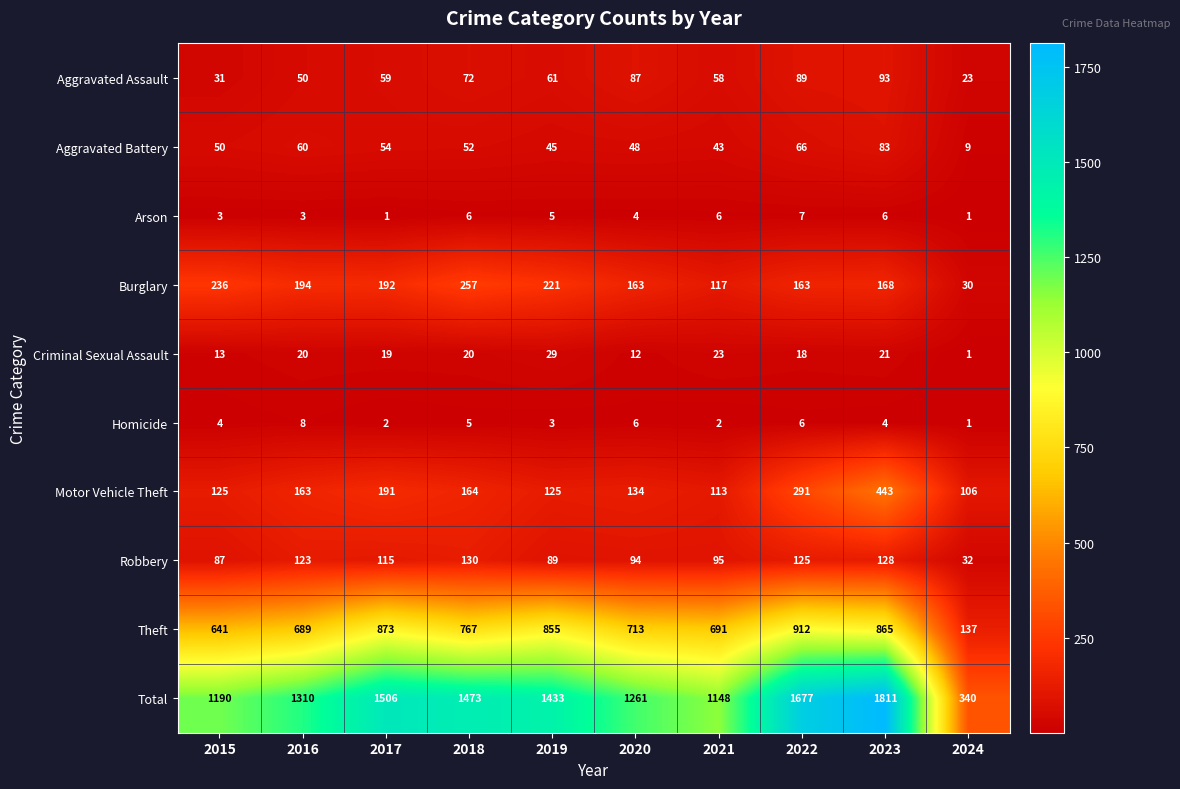

At how many categories does at least one series exceed 794?

9